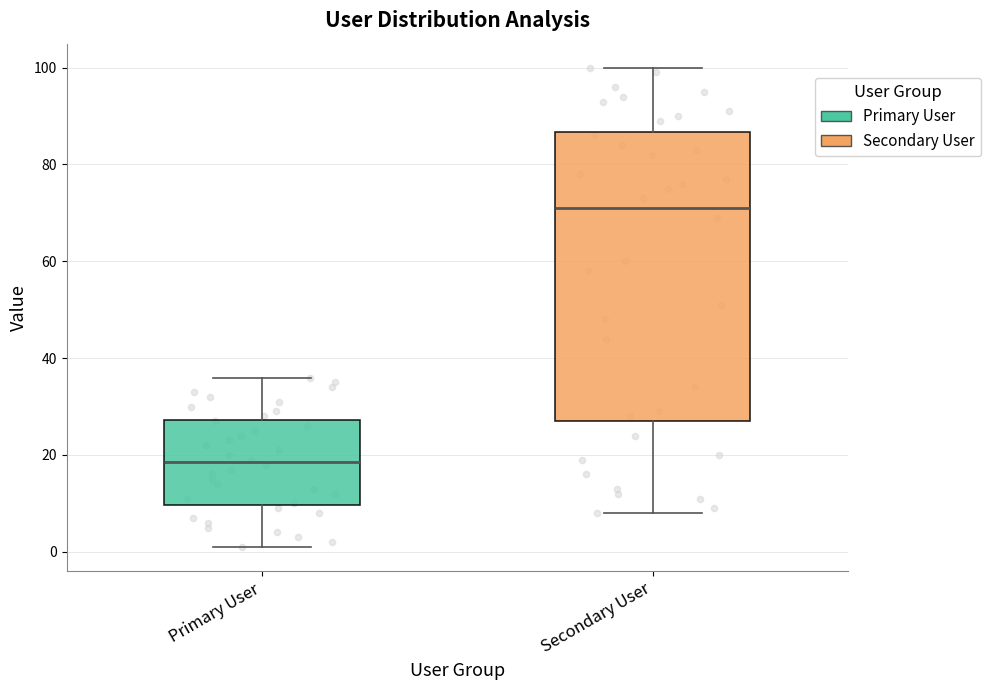

Where is the upper edge of the box for Primary User on the y-axis? The values are not printed on the chart, so give them approximately, as read against the axis.

28